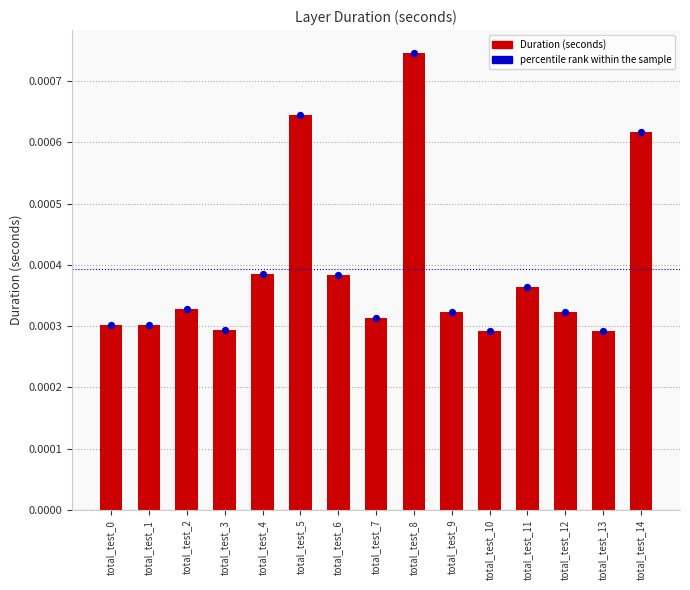

Which series has the largest total across all categories?

Duration (seconds)